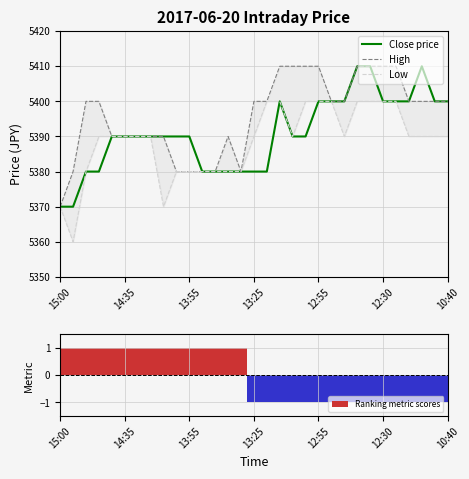

How many values in the Low series exceed 5390?

9